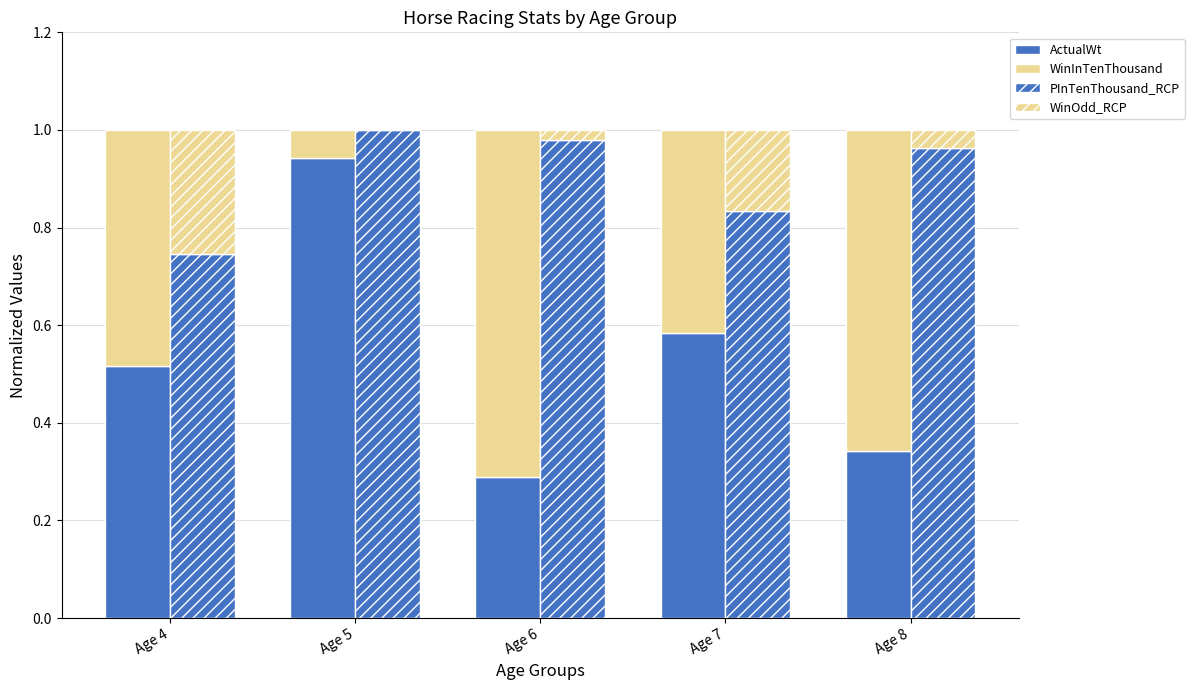

Which category has the highest value in the PInTenThousand_RCP series?

Age 5